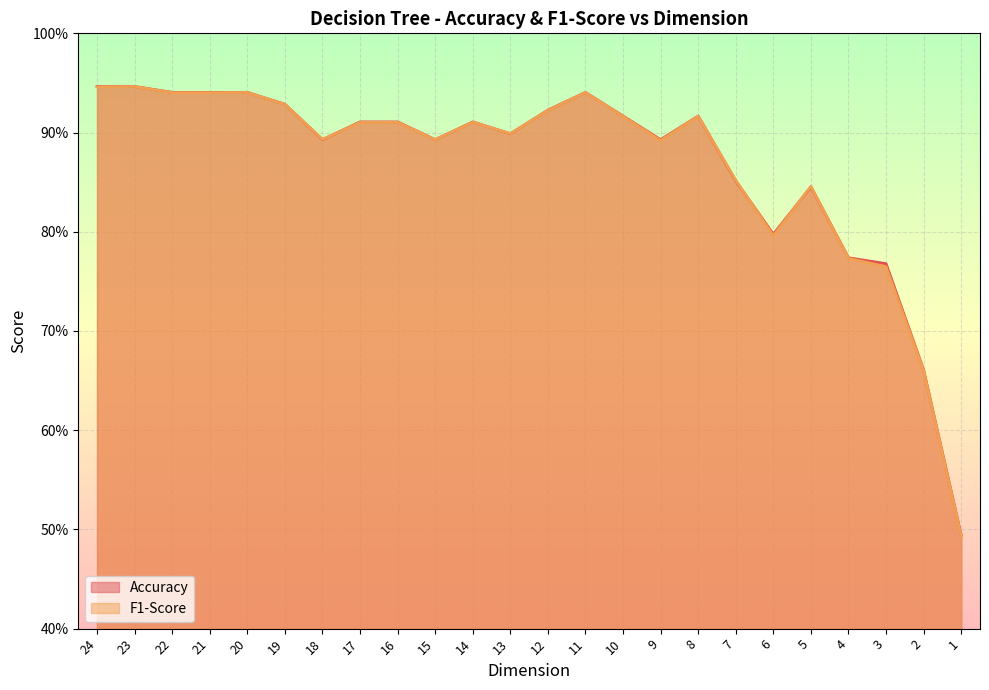

Which series has the largest range (max minus min)?

F1-Score